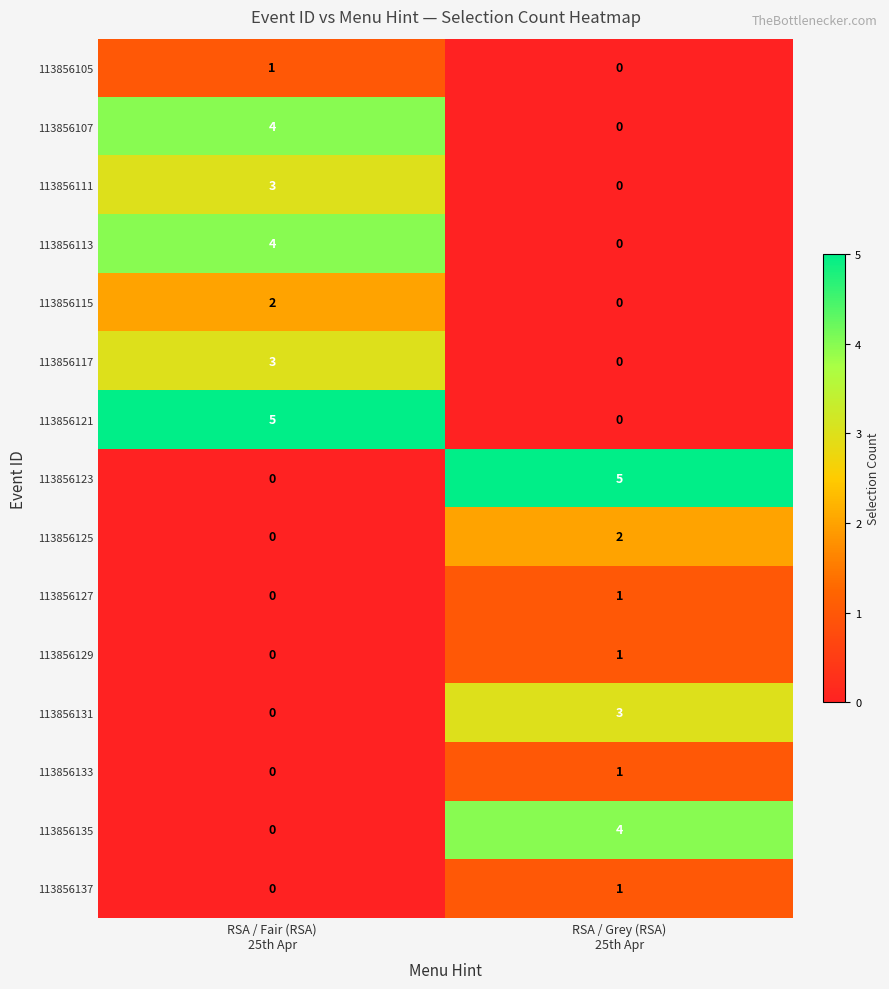

What is the highest value of the 113856131 series?

3